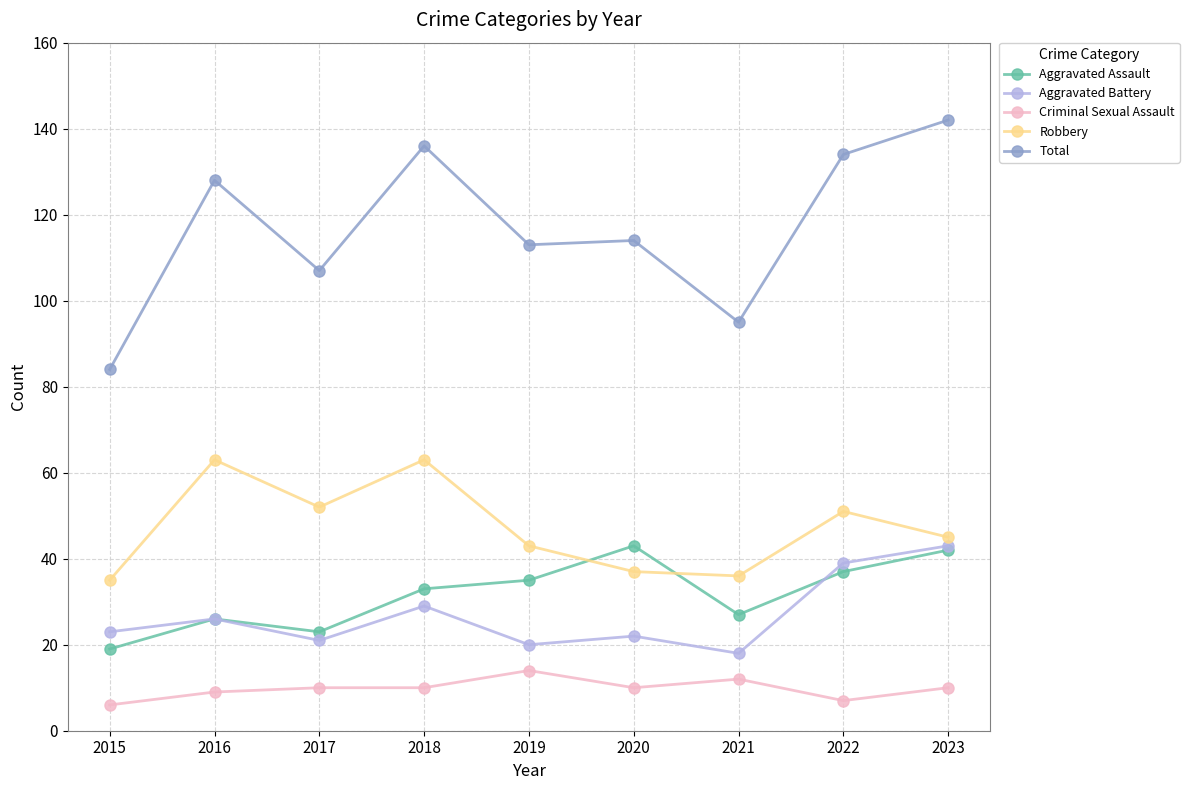

Which series has the largest range (max minus min)?

Total